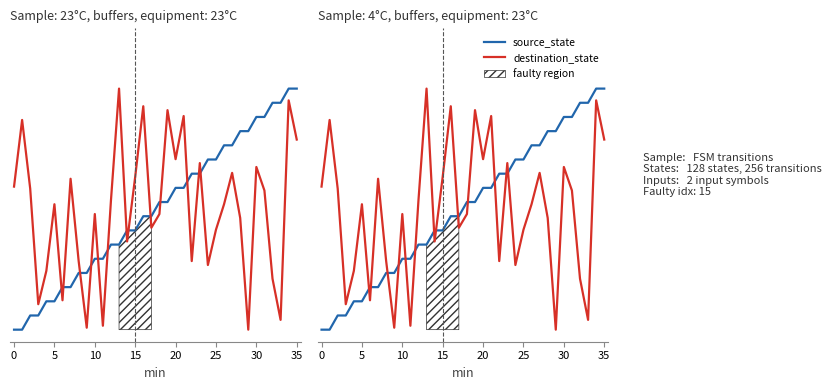

Rank the series by their average value, from lowest to highest.

destination_state, source_state